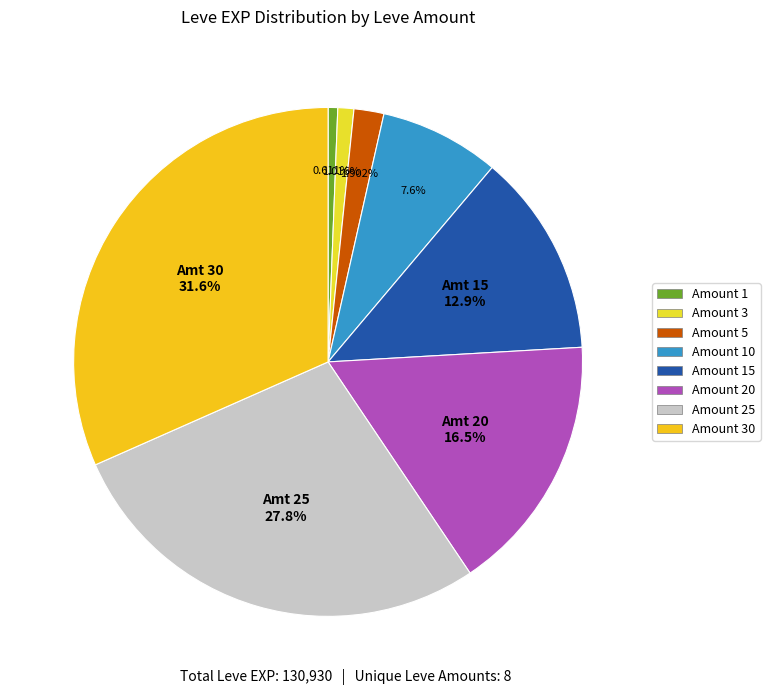

Count the number of slices in the pie.

8